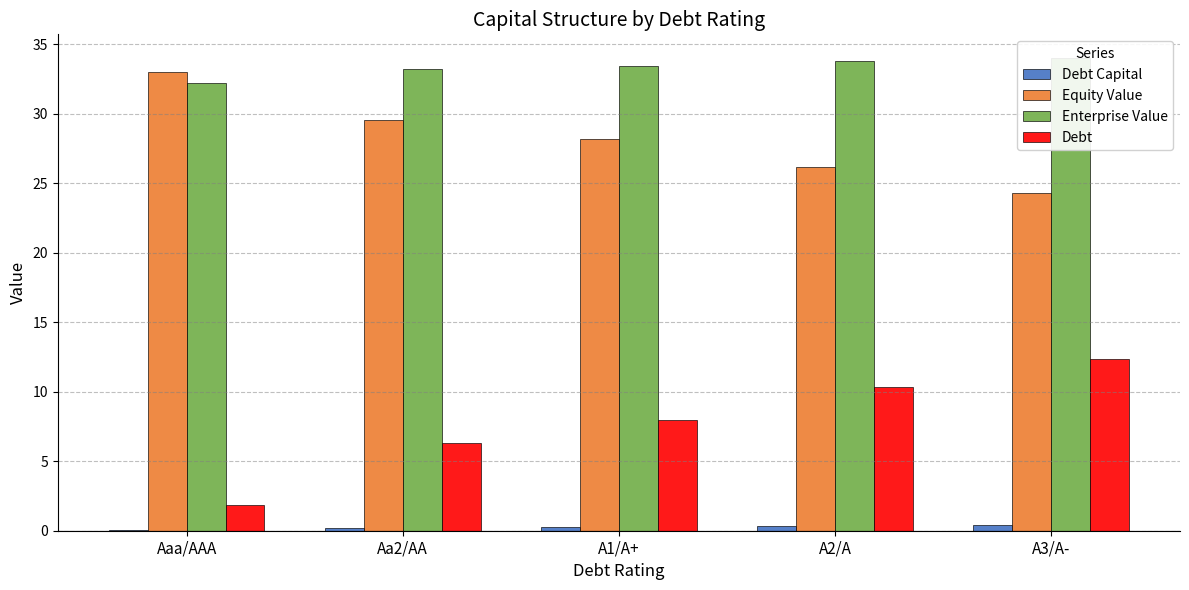

The value of Equity Value at Aaa/AAA is 33.0. True or false?

True